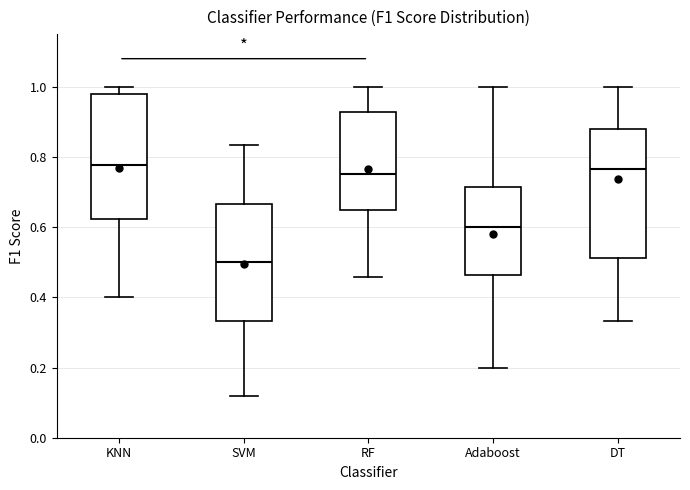

Reading left to right, read every box against the y-axis: the position of its median line, the range the box covers, and the ends of its whiskers. The values are not printed on the chart, so give them approximately, as read against the axis.

KNN: median 0.78, box 0.62 to 0.98, whiskers 0.40 to 1.00
SVM: median 0.50, box 0.34 to 0.66, whiskers 0.12 to 0.84
RF: median 0.76, box 0.64 to 0.92, whiskers 0.46 to 1.00
Adaboost: median 0.60, box 0.46 to 0.72, whiskers 0.20 to 1.00
DT: median 0.76, box 0.52 to 0.88, whiskers 0.34 to 1.00